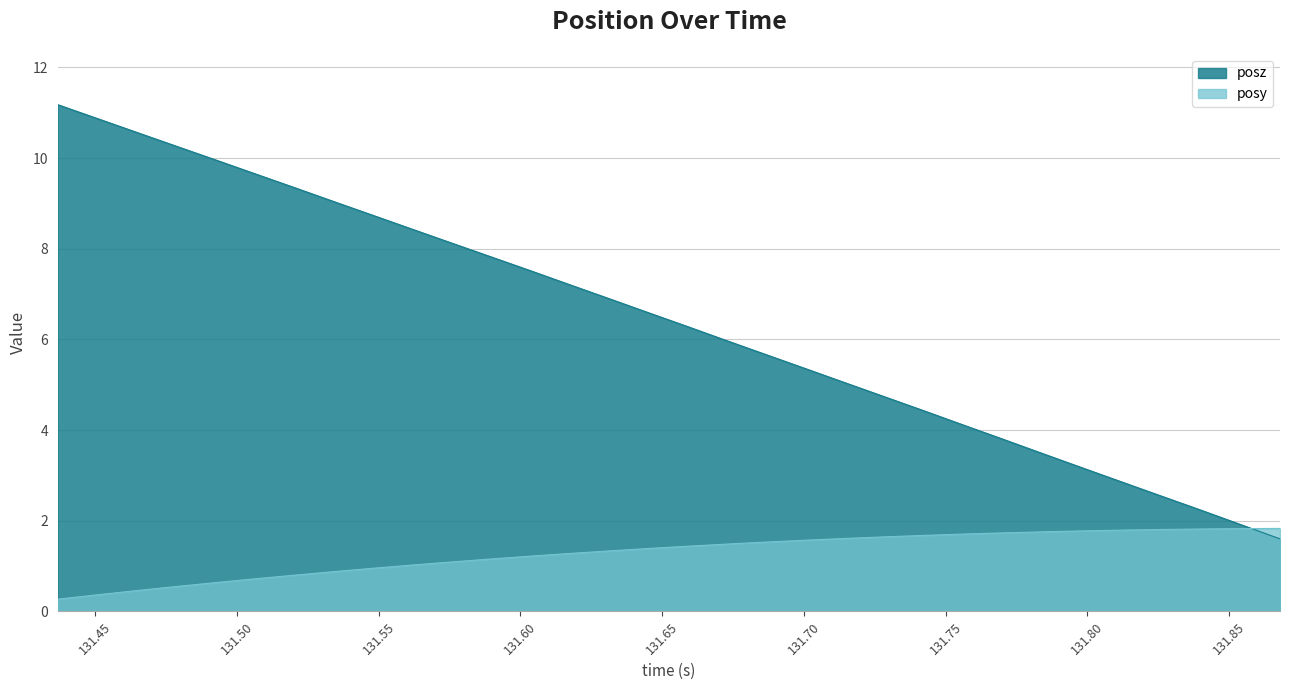

How many values in the posz series are below 6?

15